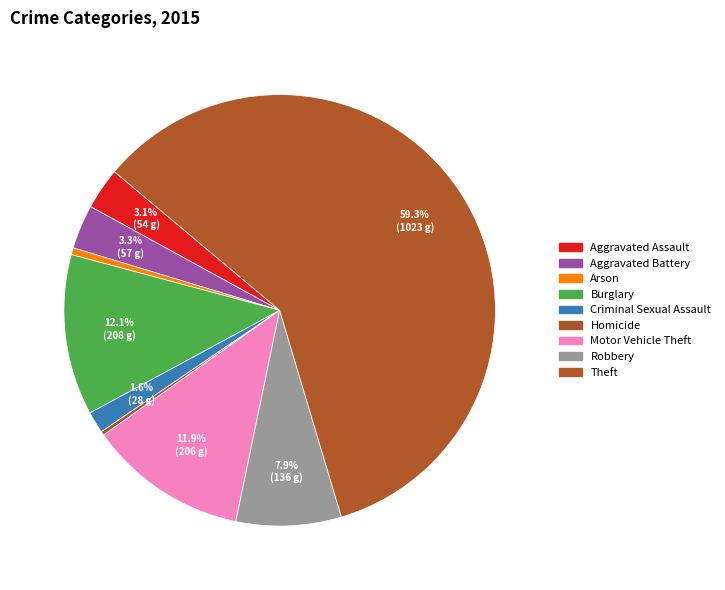

To the nearest percent, what is the difference between the largest and smallest slice percentages?

59%